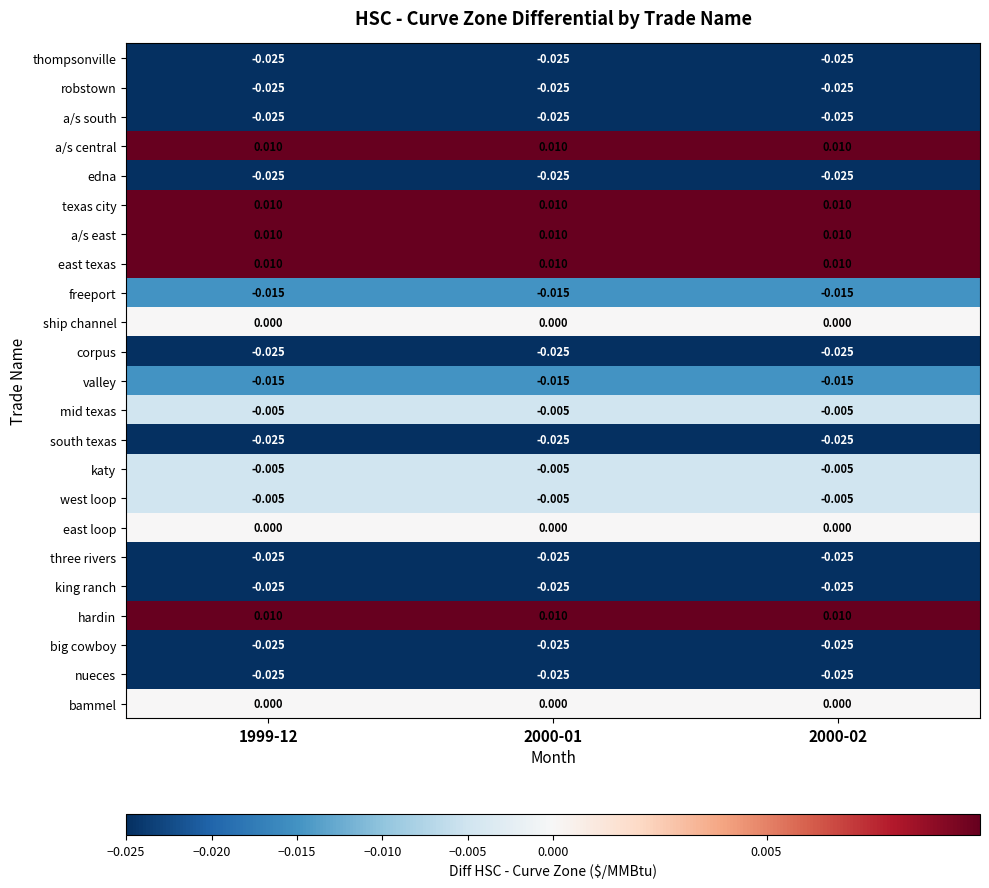

Count the number of data series in this chart.

23